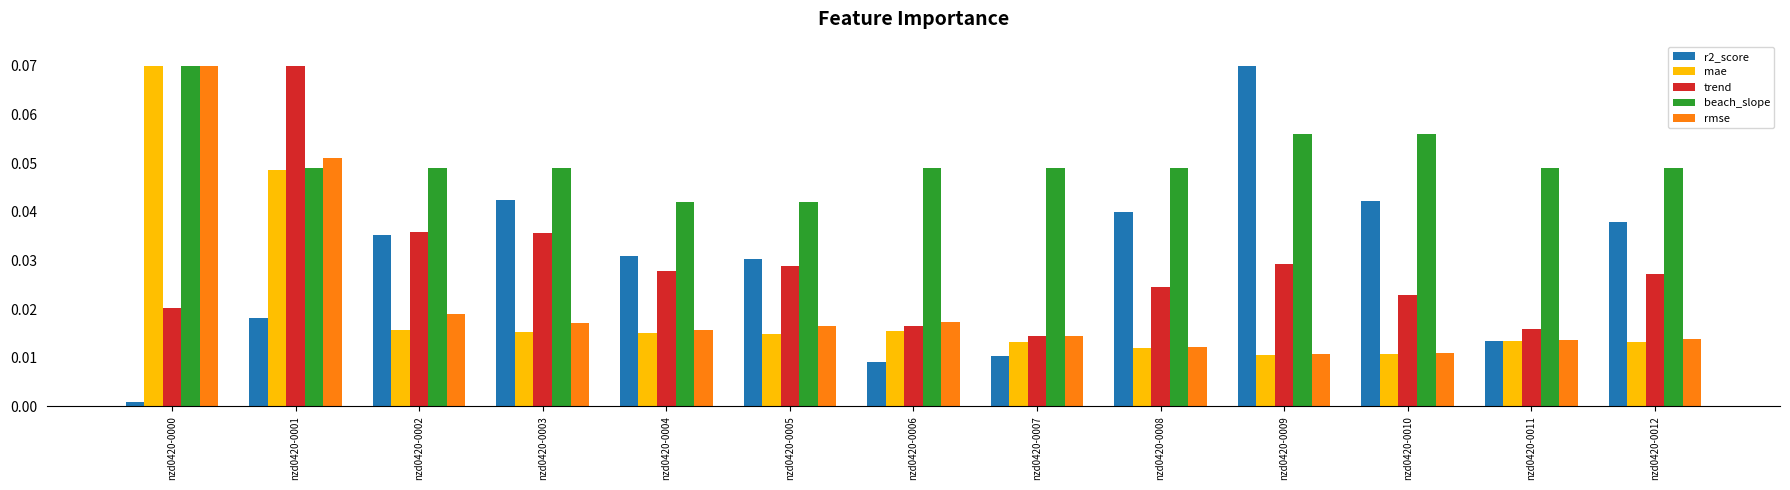

Is the value of trend at nzd0420-0010 greater than the value of beach_slope at nzd0420-0007?

No